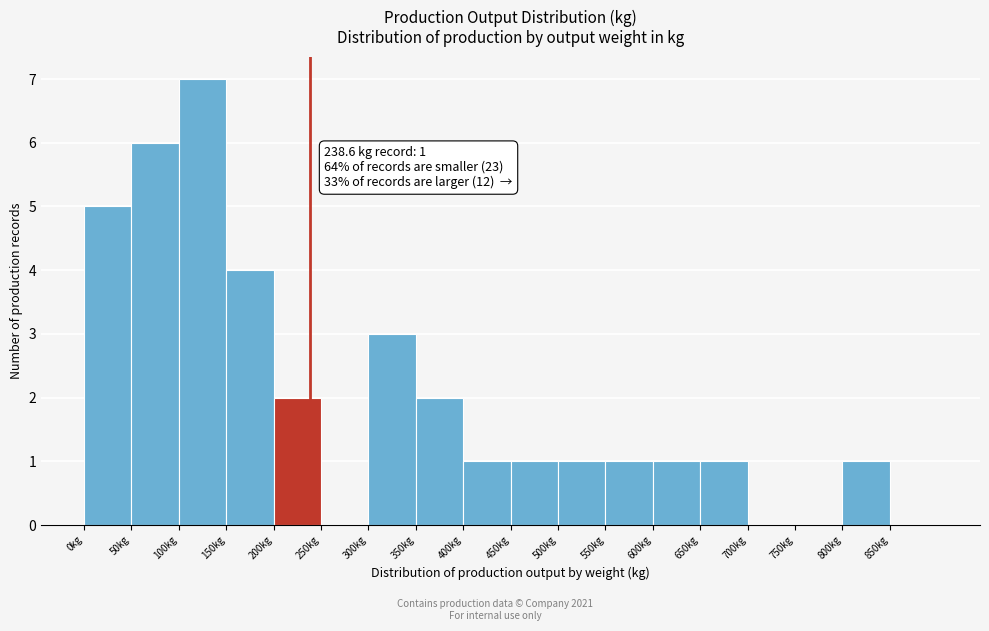

Which range on the x-axis has the tallest bar?

100 to 150